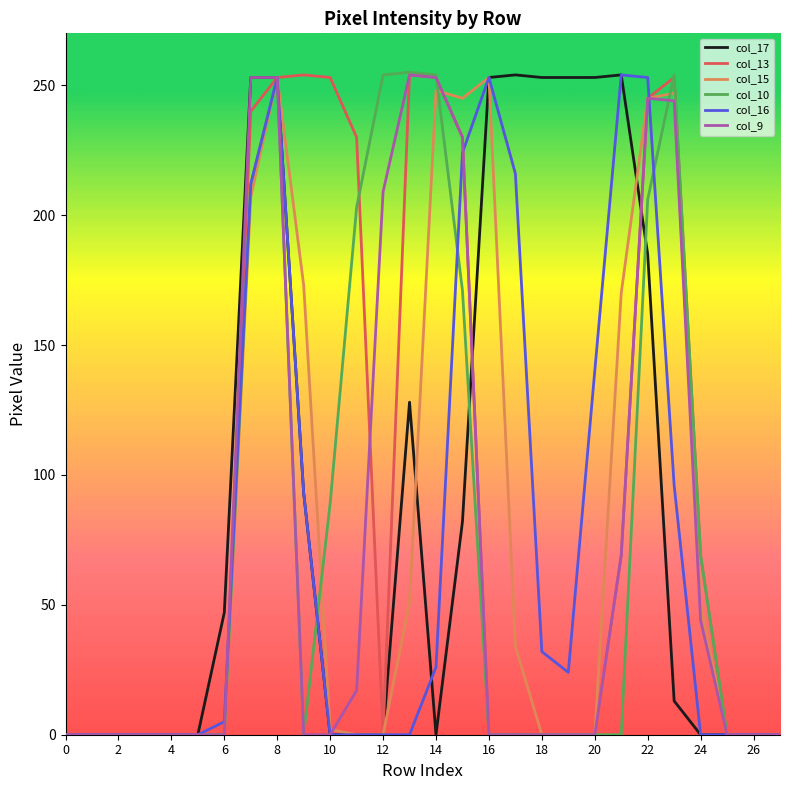

Which series has the widest spread of values?

col_10